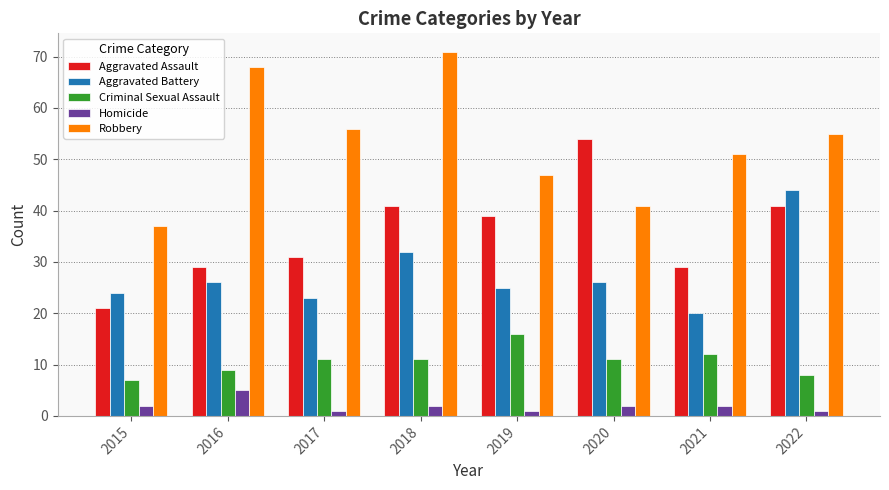

What value does the Criminal Sexual Assault series have at 2018?

11